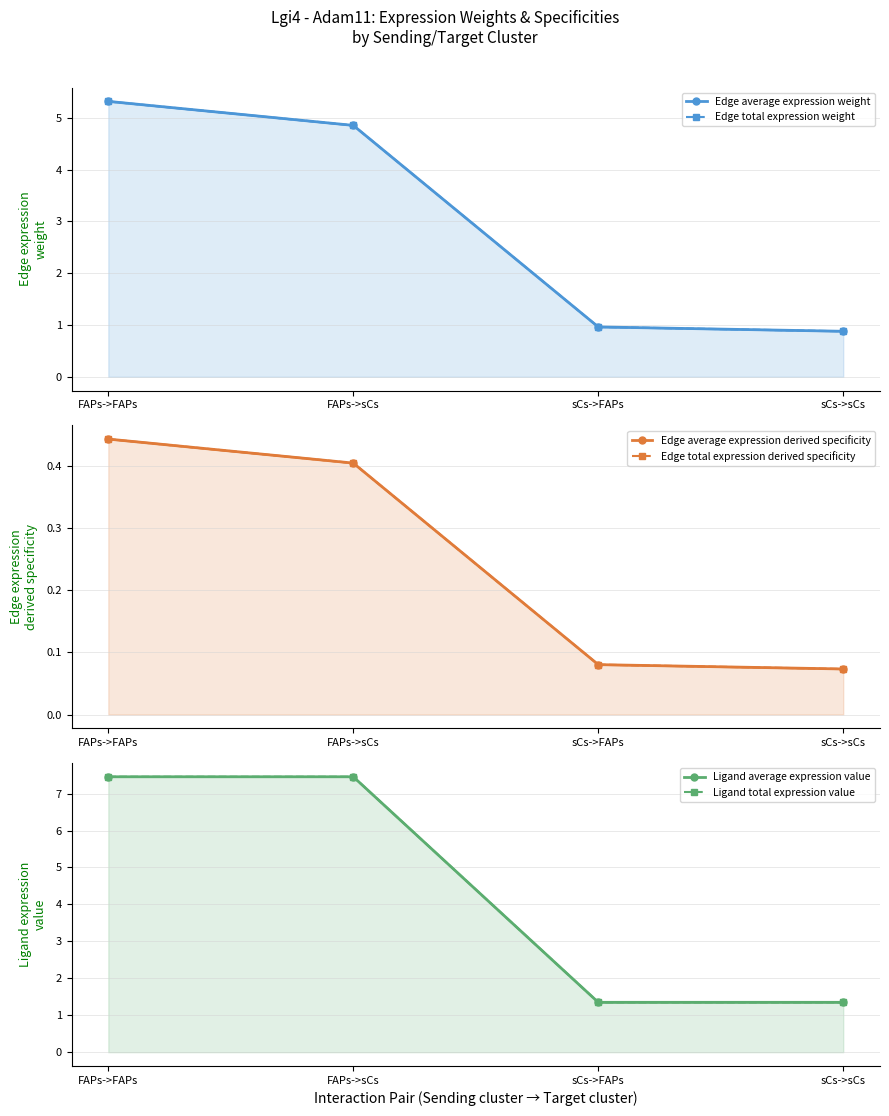

At which label is Edge average expression weight closest to 3?

FAPs->sCs